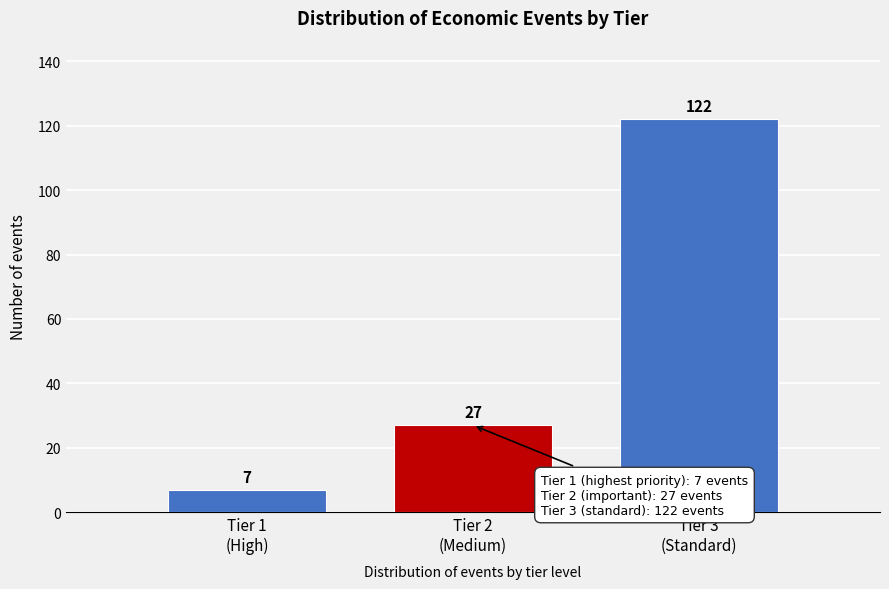

Reading left to right, list all the values displayed in this chart.

7	27	122